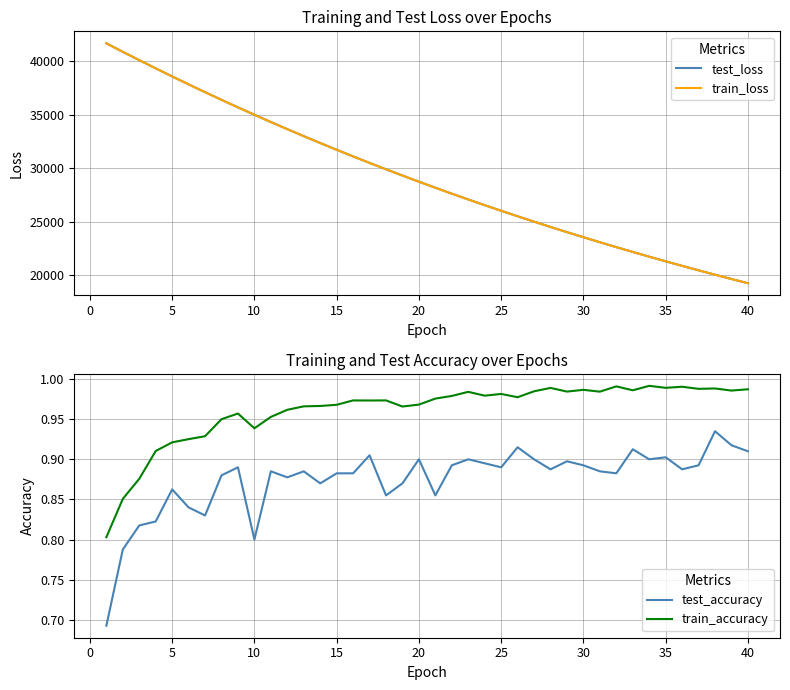

True or false: train_accuracy and test_accuracy cross at least once.

False